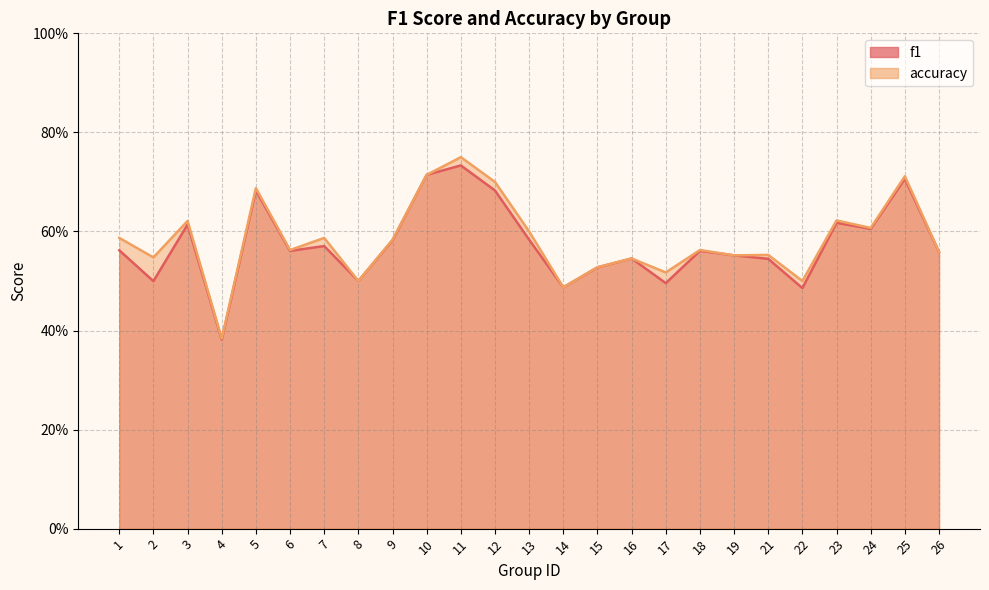

What is the difference between the maximum and second lowest values in the accuracy series?

0.3